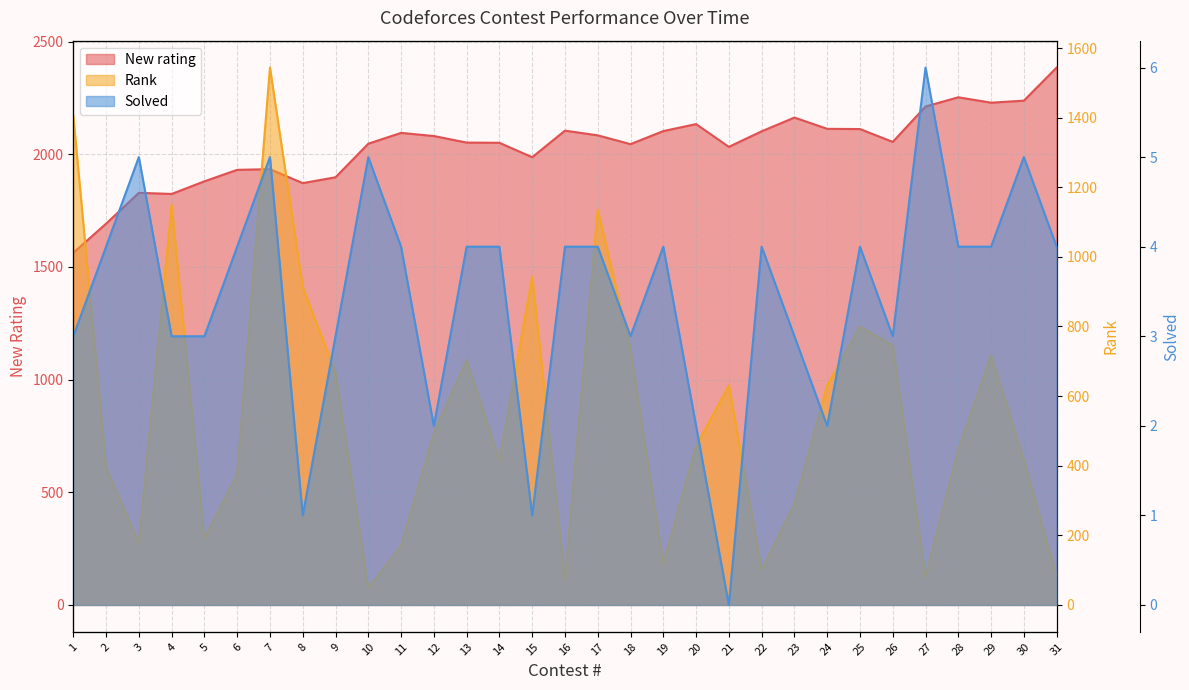

Reading right to left, extract all data points from this chart.

New rating: 2385	2238	2229	2253	2212	2055	2112	2113	2163	2102	2033	2134	2103	2045	2084	2105	1987	2051	2052	2081	2095	2047	1898	1872	1934	1931	1880	1824	1829	1692	1563
Rank: 82	417	717	445	81	746	800	631	290	101	631	457	118	735	1135	72	943	416	703	493	169	49	667	913	1544	375	190	1149	178	395	1406
Solved: 4	5	4	4	6	3	4	2	3	4	0	2	4	3	4	4	1	4	4	2	4	5	3	1	5	4	3	3	5	4	3